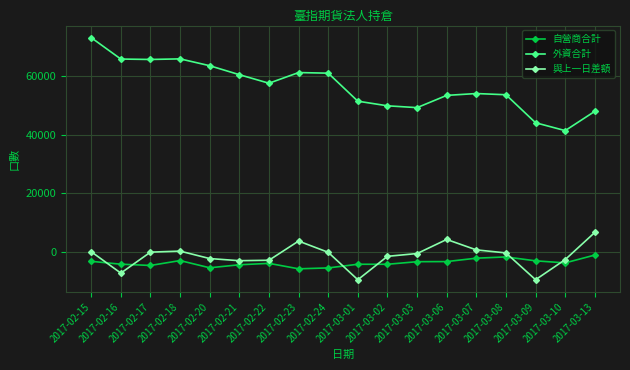

What is the average value of the 與上一日差額 series?

-1399.7